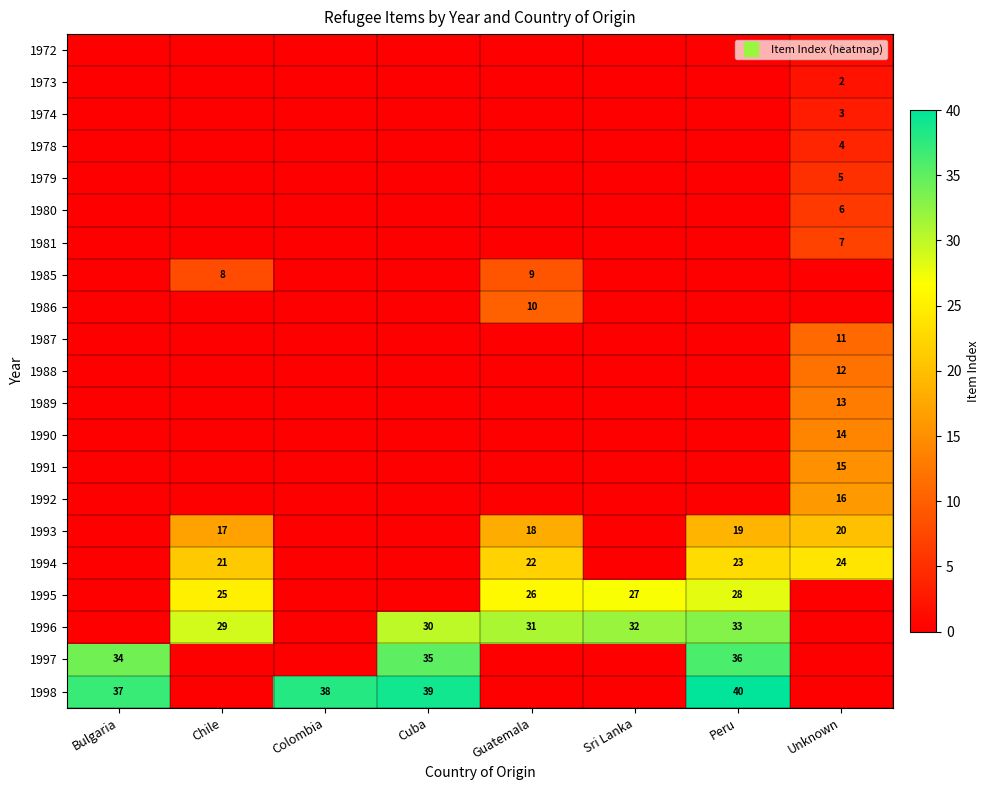

What is the highest value of the 1994 series?

24